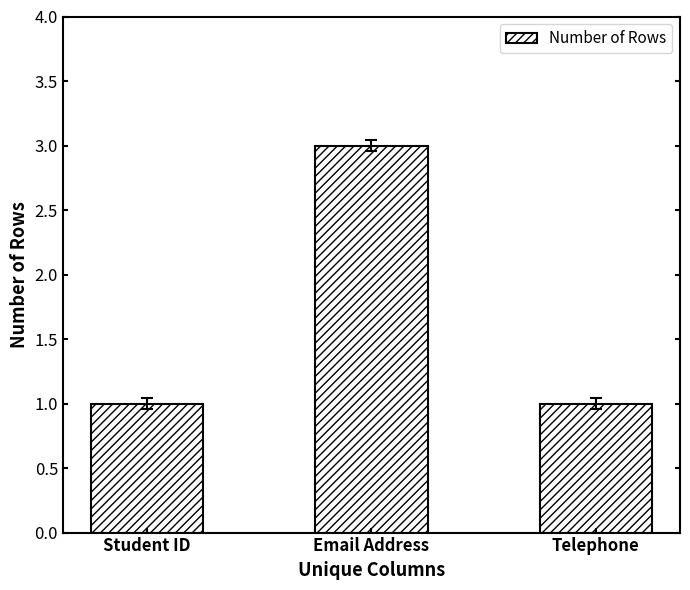

The chart shows a value of 1 at Telephone. True or false?

True